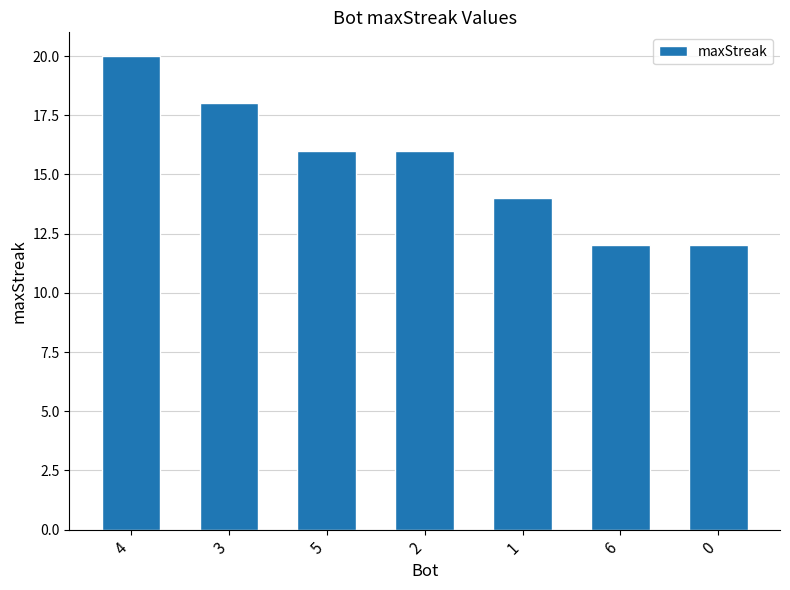

Approximately how many times larger is the value at 1 compared to 6?

1.2